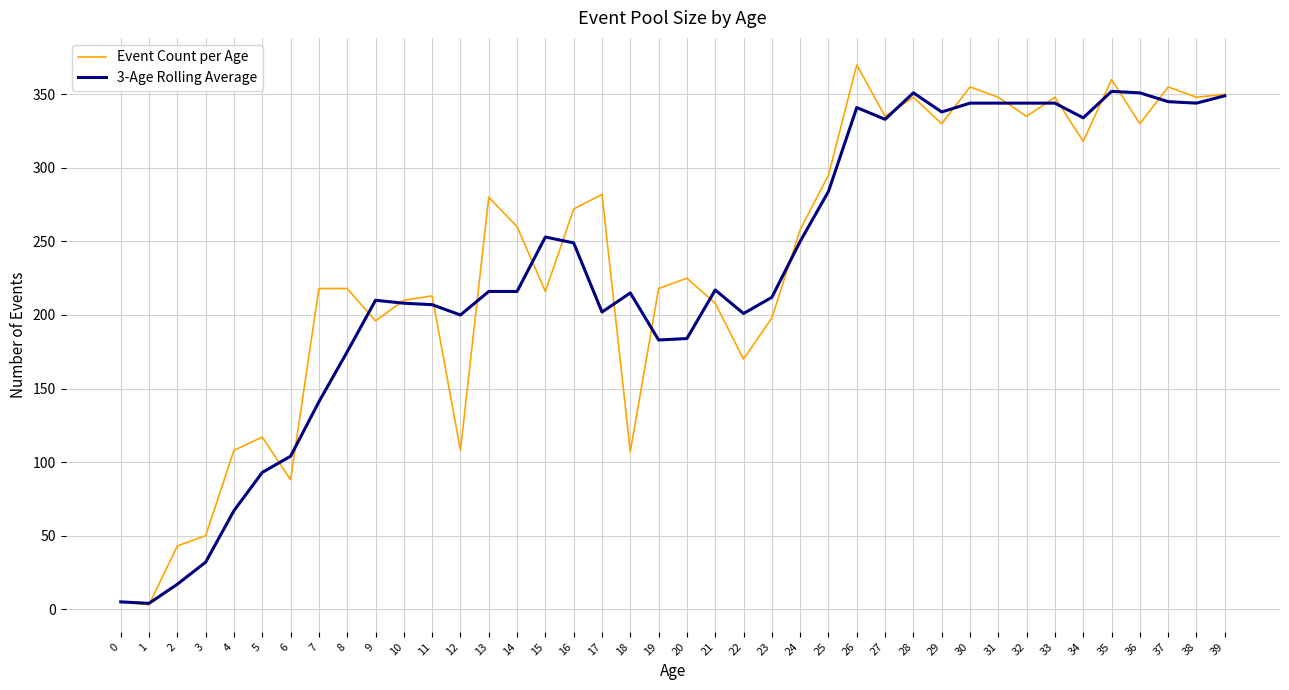

Which series has the widest spread of values?

Event Count per Age